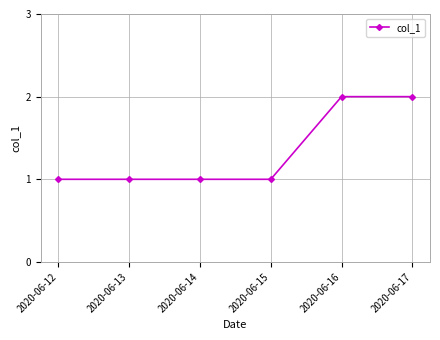

Is it true that the value at 2020-06-17 is 3?

False